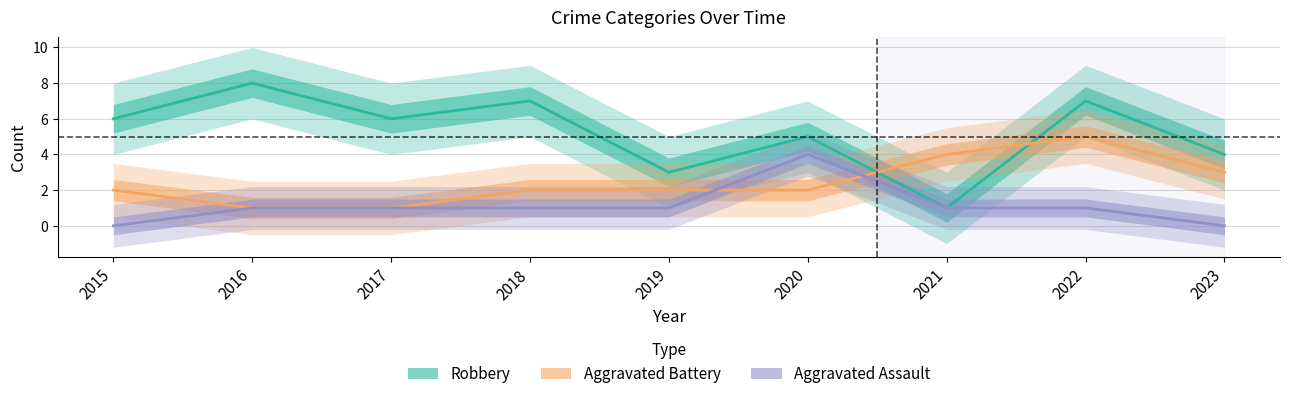

What are all the series names shown in the legend?

Robbery, Aggravated Battery, Aggravated Assault